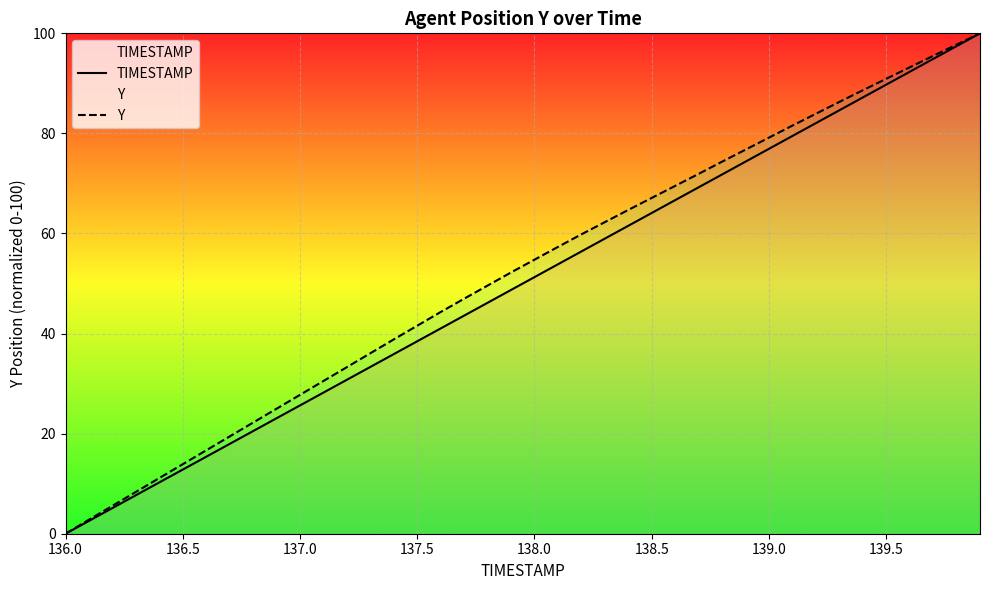

What are all the series names shown in the legend?

TIMESTAMP, Y